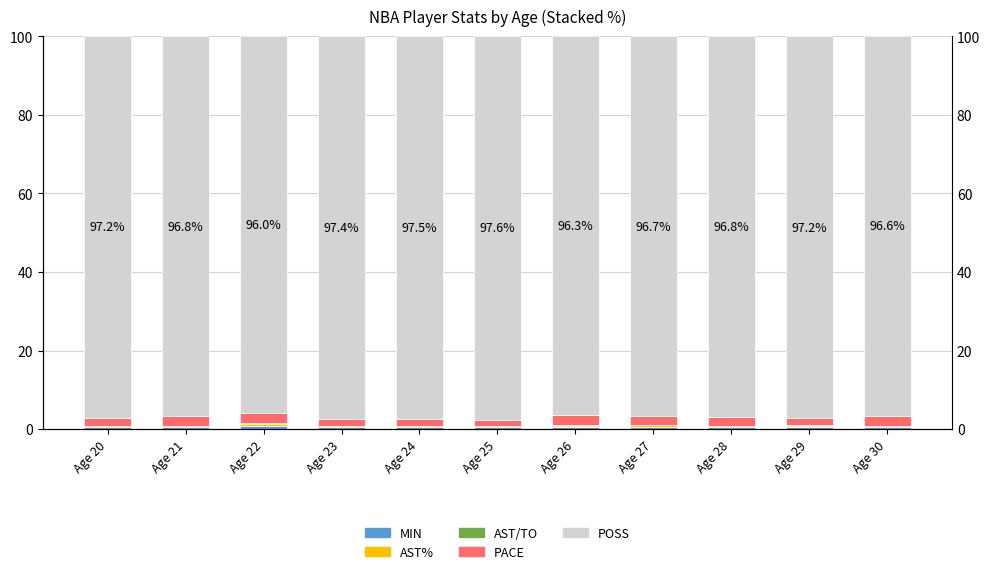

How many bars are there in total?

55